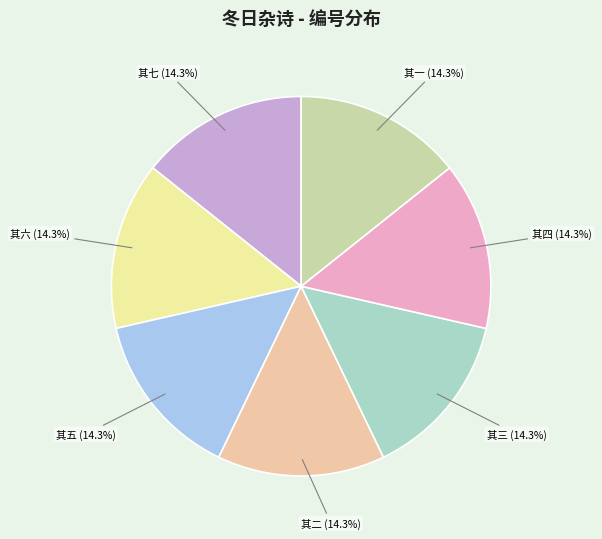

Is there any slice that represents more than half of the pie?

No